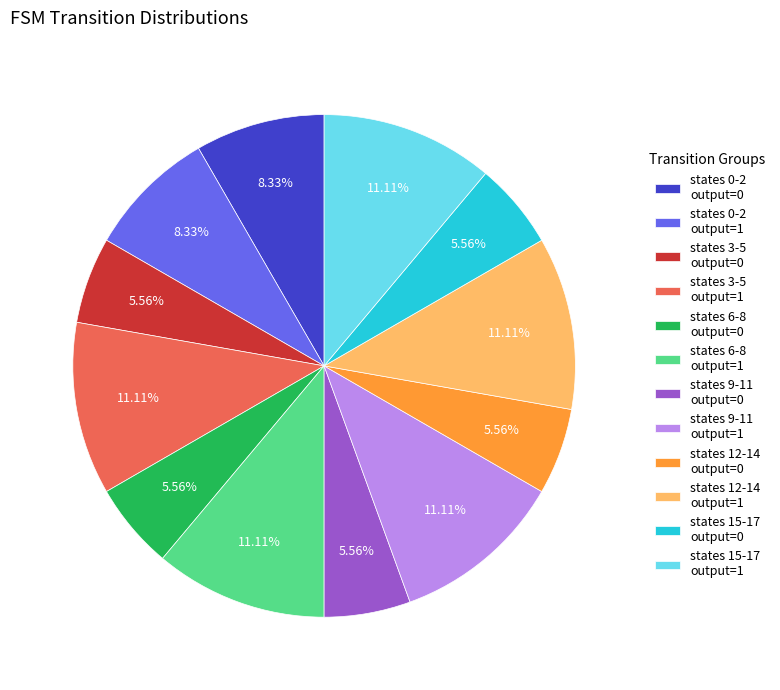

Combined, do states 15-17 output=0 and states 6-8 output=0 account for over 50%?

No